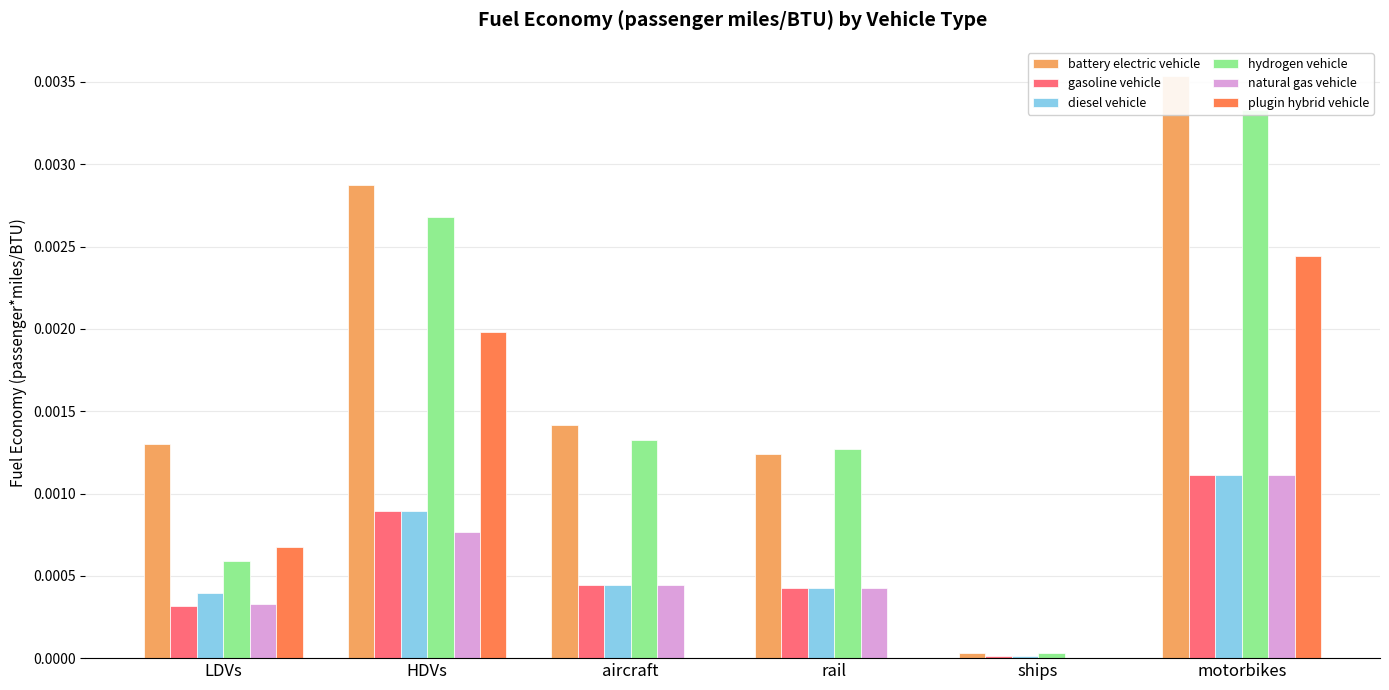

Where is hydrogen vehicle nearest to the value 0?

ships